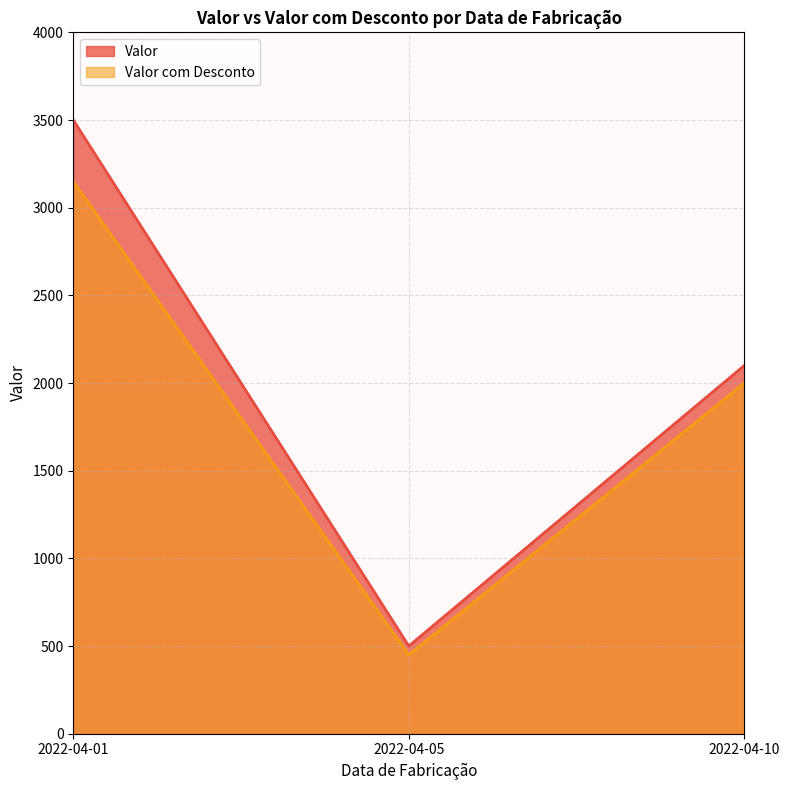

What value does the Valor com Desconto series have at 2022-04-01?

3150